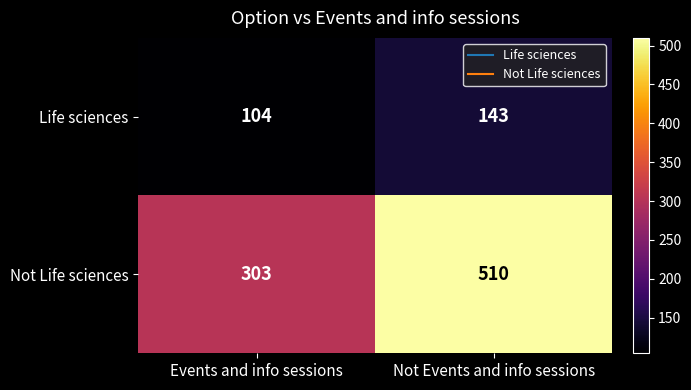

Reading right to left, transcribe all the data shown in this chart.

Life sciences: Not Events and info sessions=143	Events and info sessions=104
Not Life sciences: Not Events and info sessions=510	Events and info sessions=303